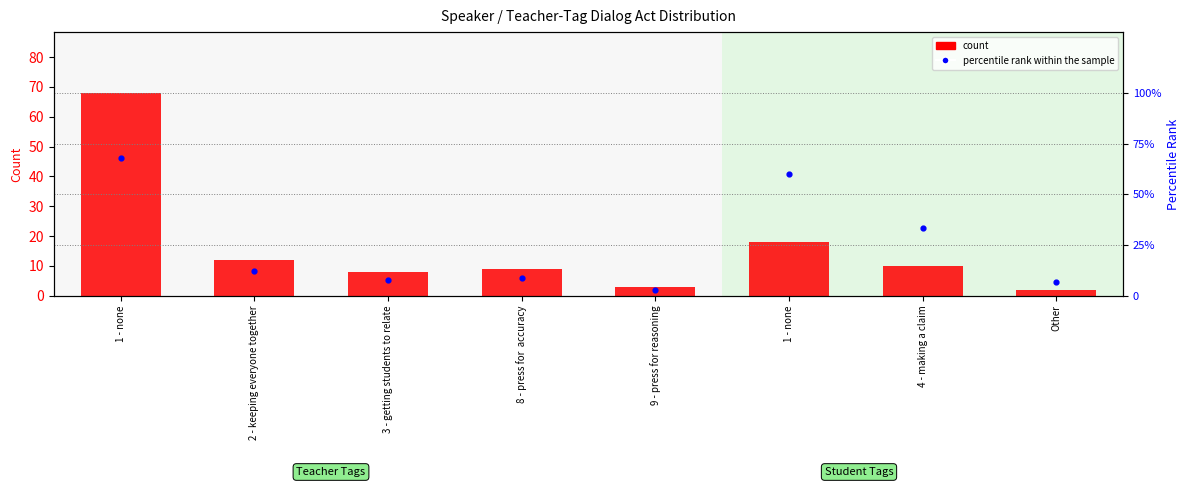

Which series reaches the maximum Y coordinate?

count